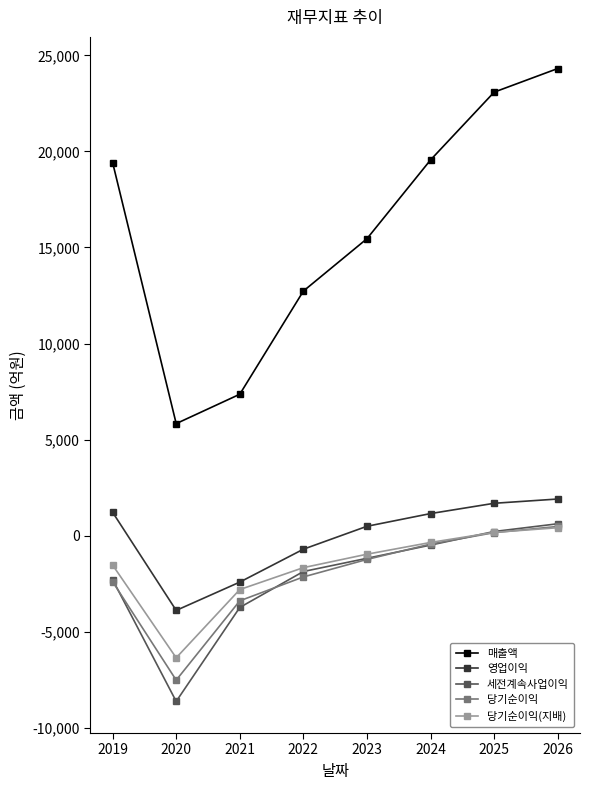

Which series has the widest spread of values?

매출액